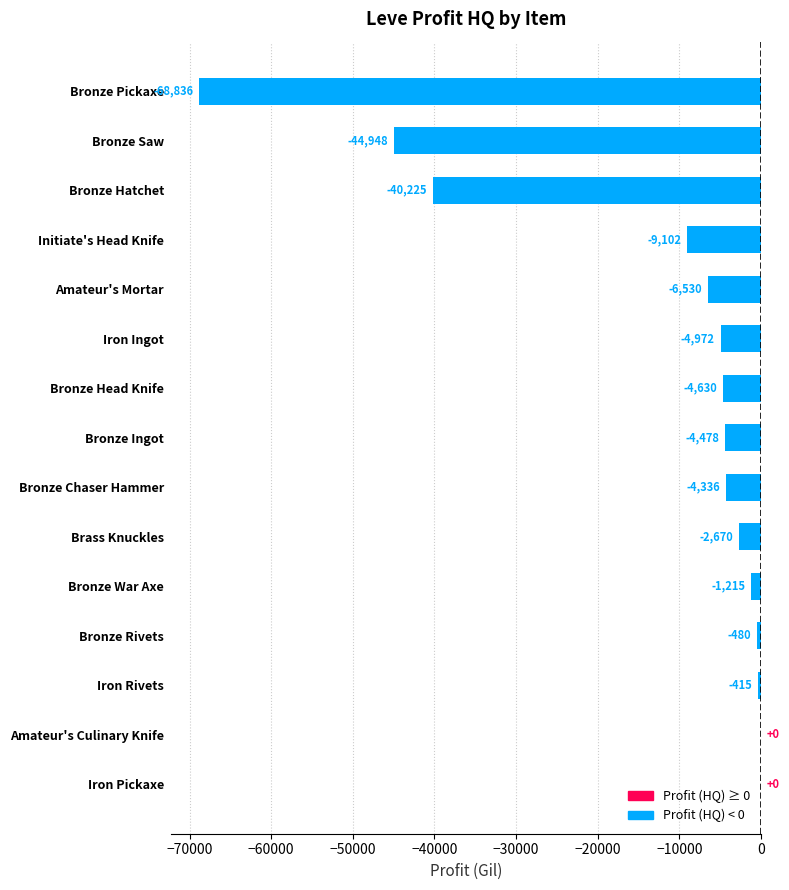

Is it true that the value at Amateur's Mortar is -6529.7?

True